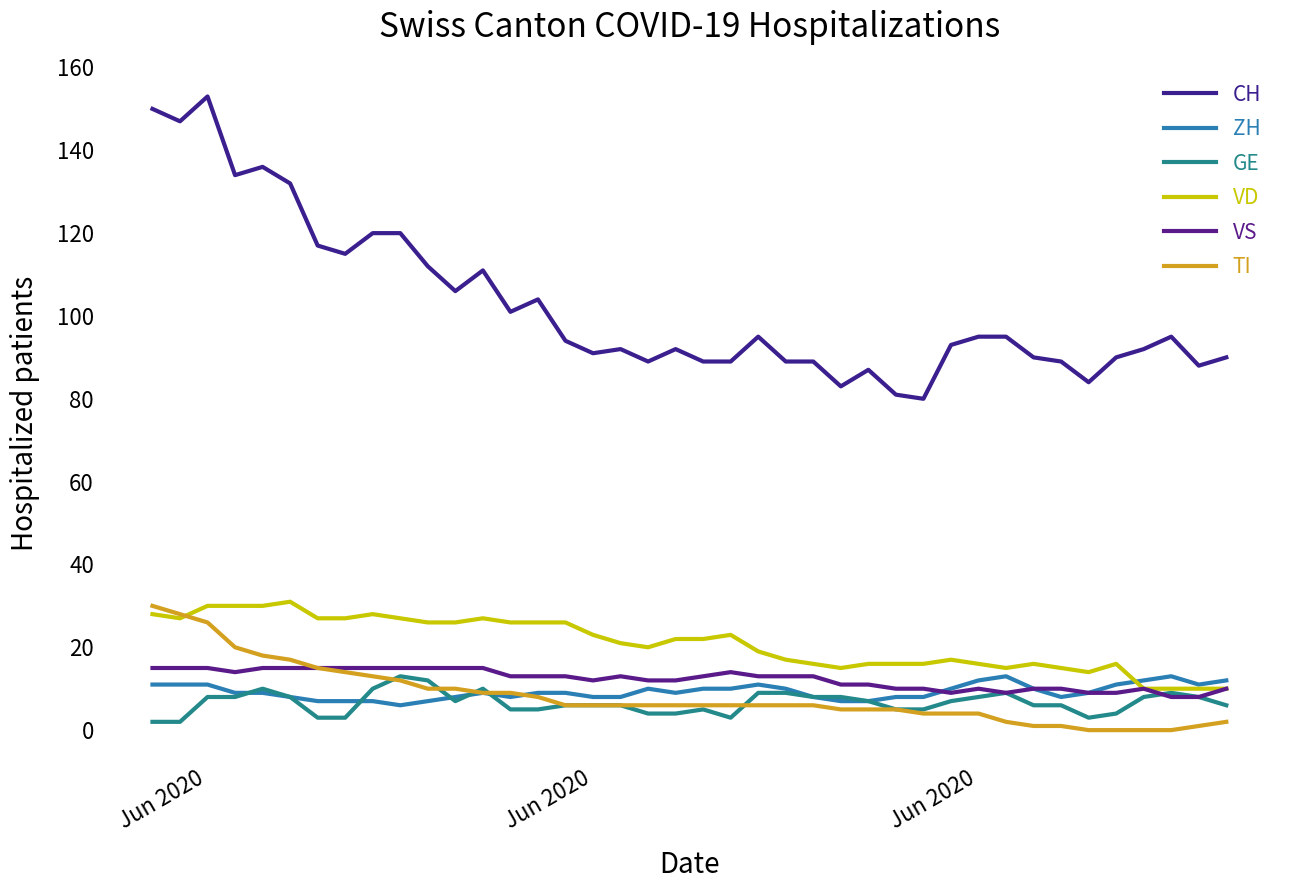

What is the difference between the second highest and second lowest values in the ZH series?

6